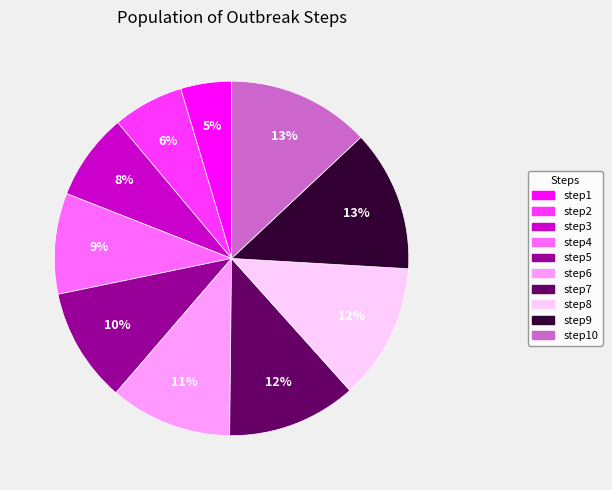

What is the ratio of the value at step2 to the value at step8?

0.5